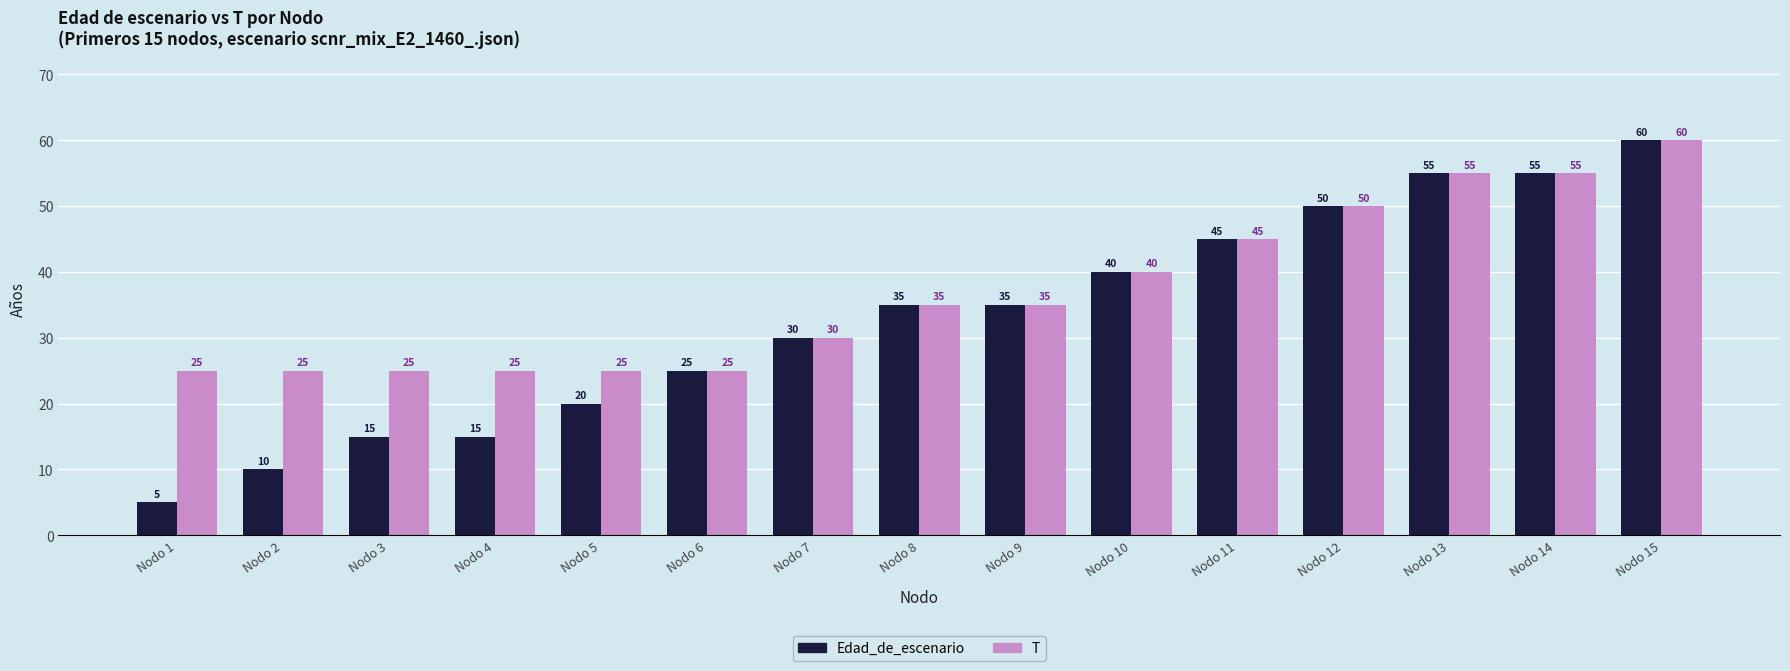

How many categories are shown in the chart?

15